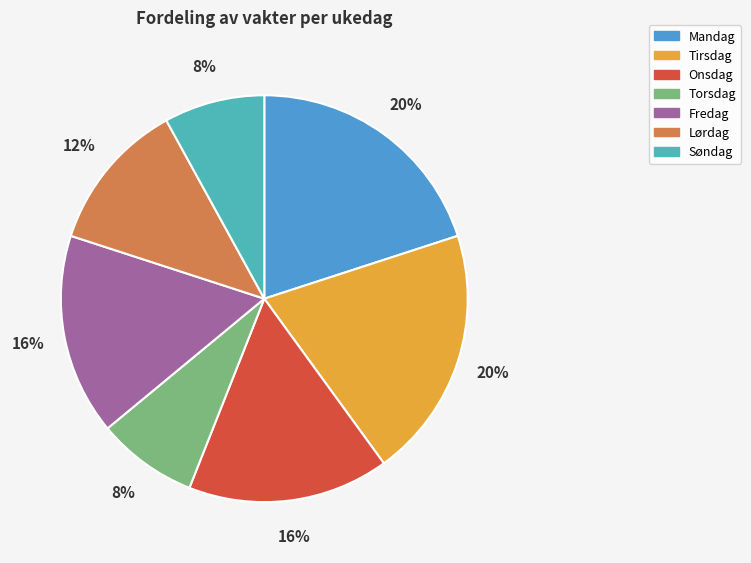

Is there any slice that represents more than half of the pie?

No